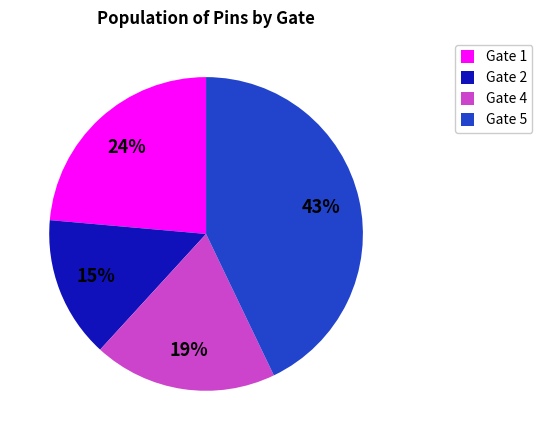

What percentage is the Gate 4 slice, to the nearest percent?

19%